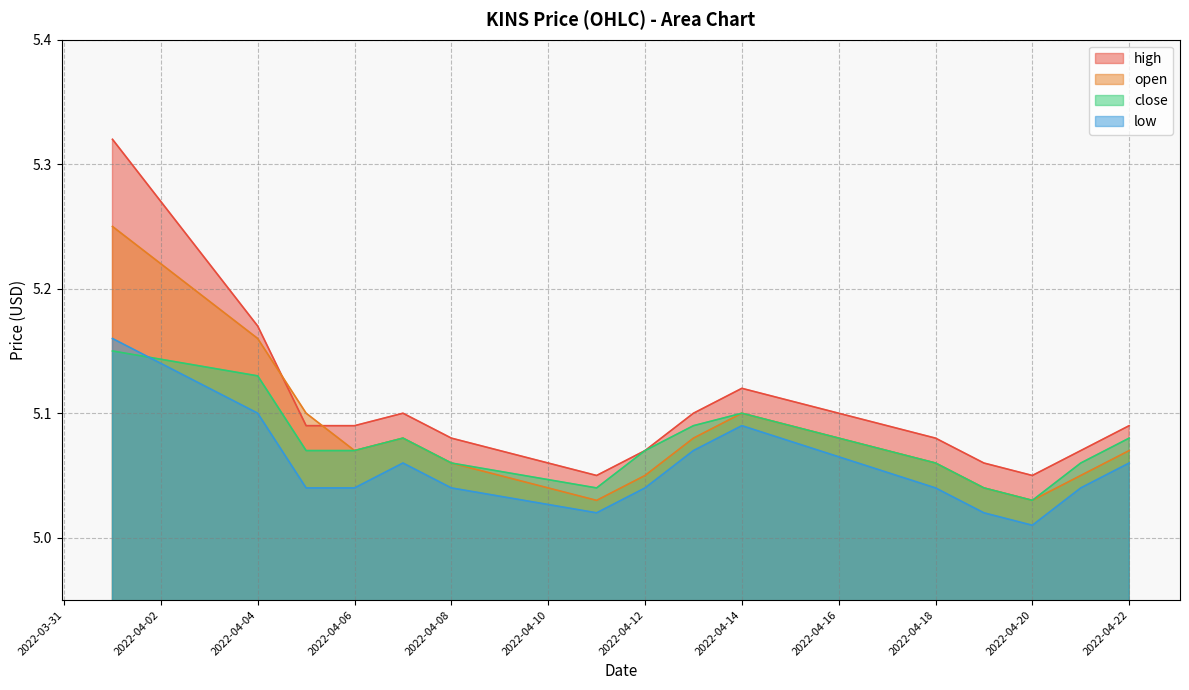

Does the chart display data point markers on the line(s)?

No